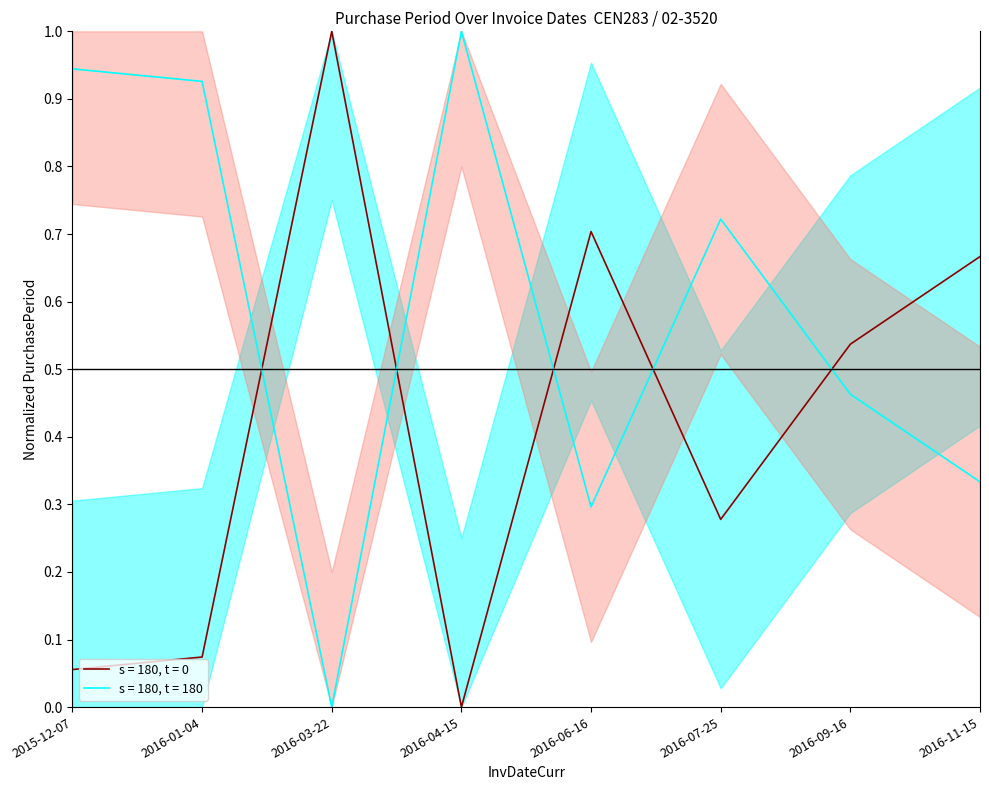

How many lines are shown in the chart?

1